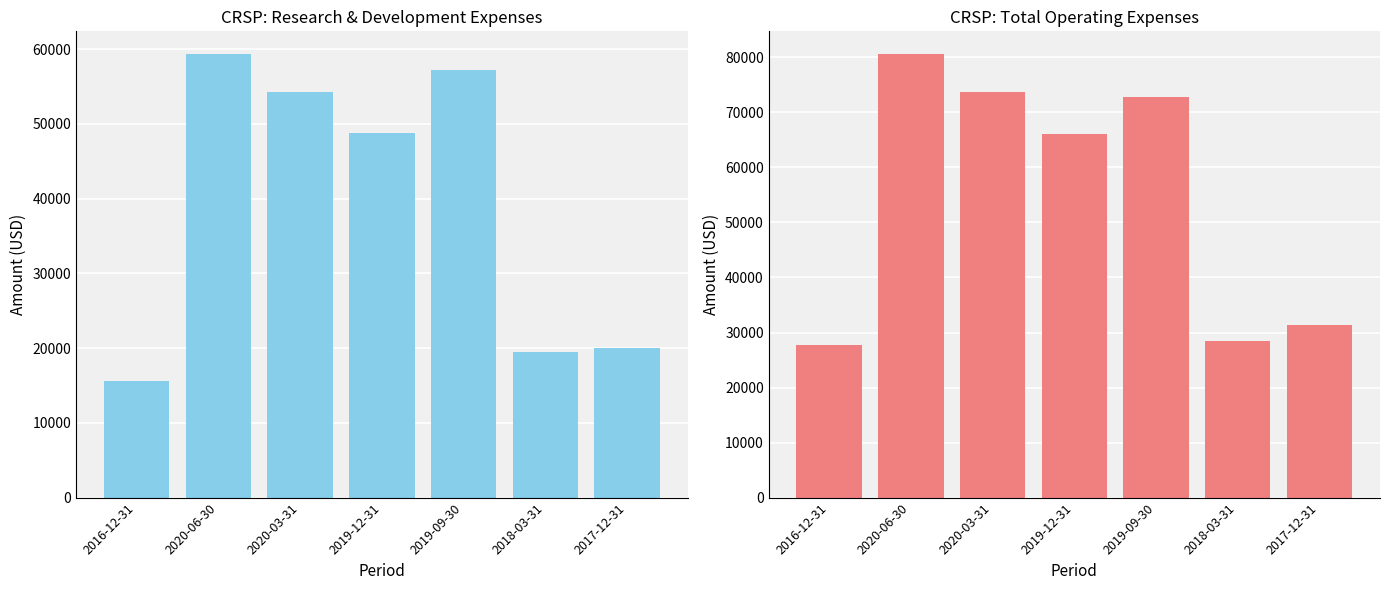

Which category has the lowest value in the Total Operating Expenses series?

2016-12-31